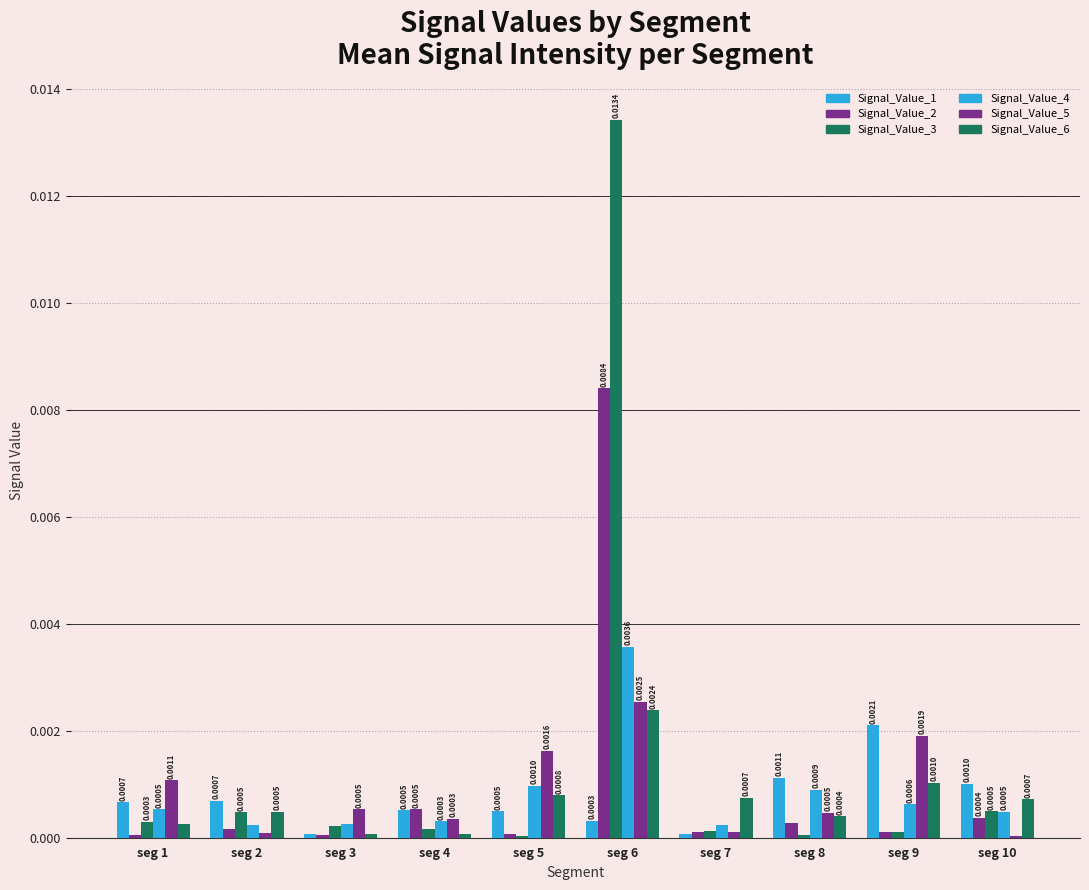

How many distinct data groups are displayed?

6